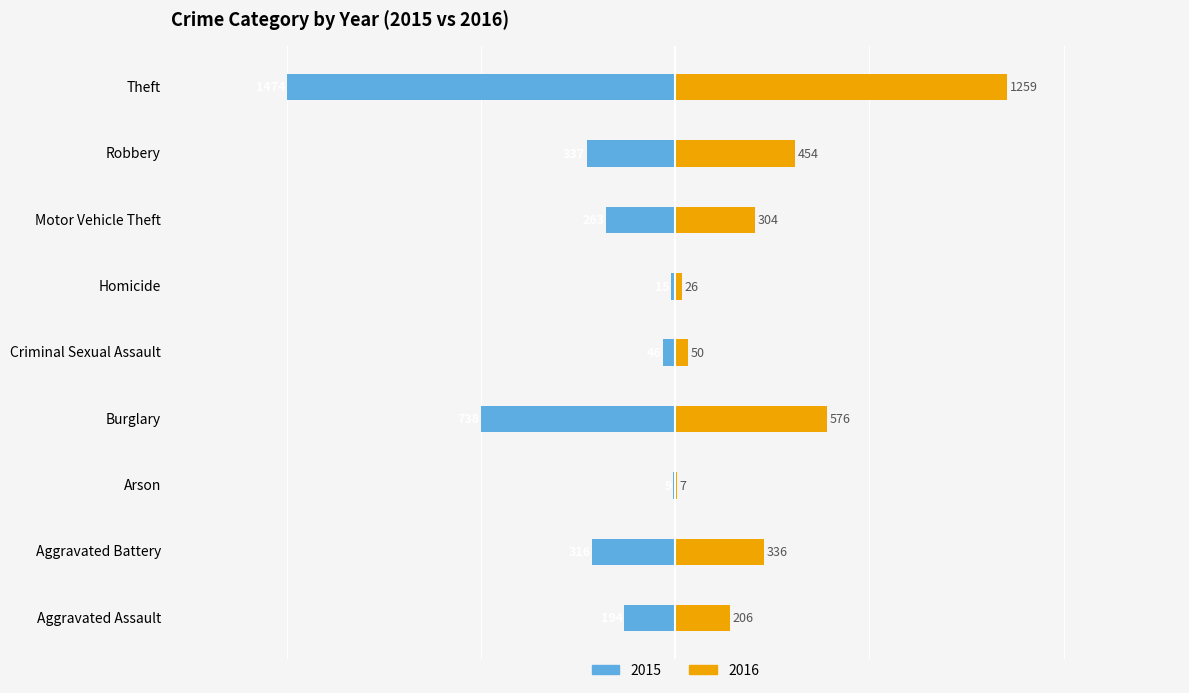

Reading left to right, what are all the values shown in this chart?

2015: -194	-316	-9	-738	-46	-15	-263	-337	-1474
2016: 206	336	7	576	50	26	304	454	1259